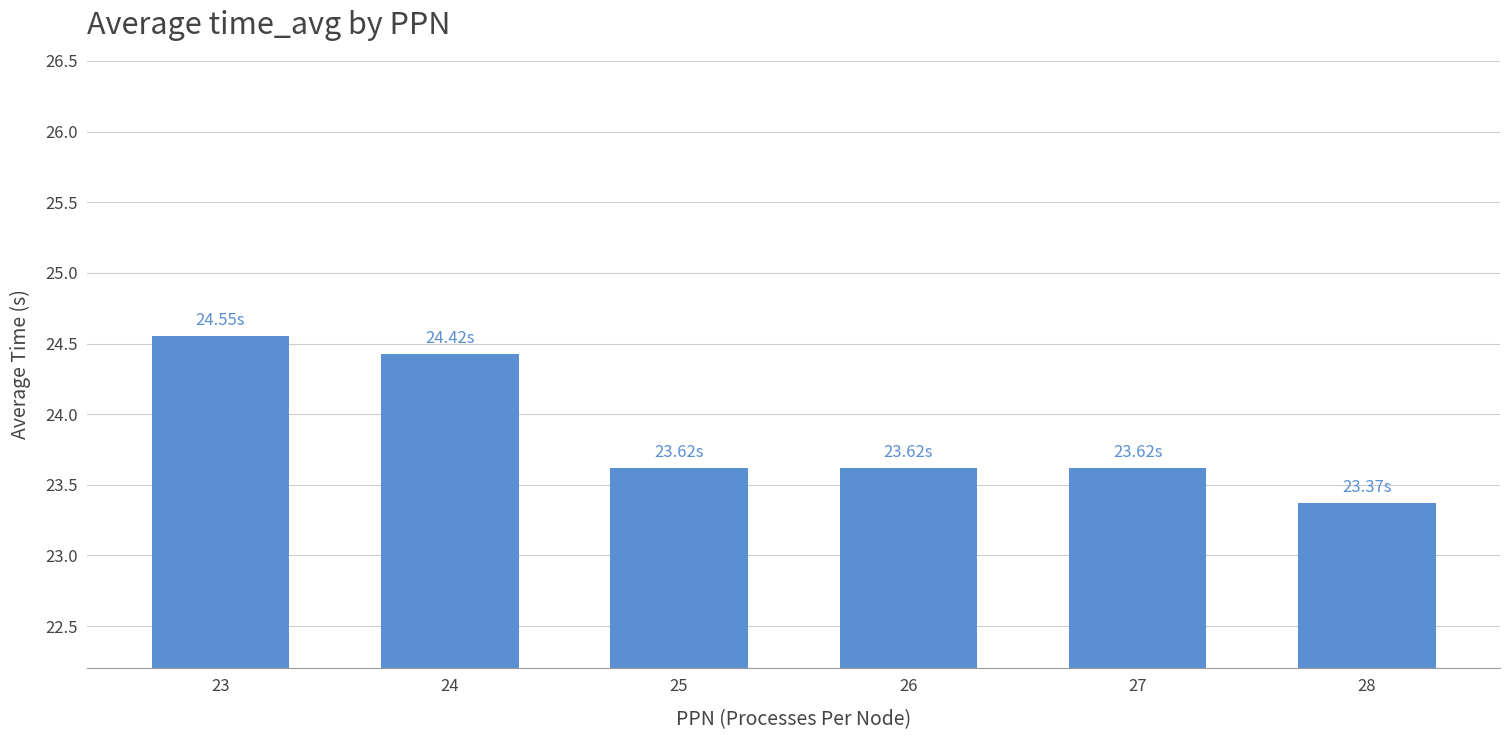

Approximately how many times larger is the value at 23 compared to 24?

1.0